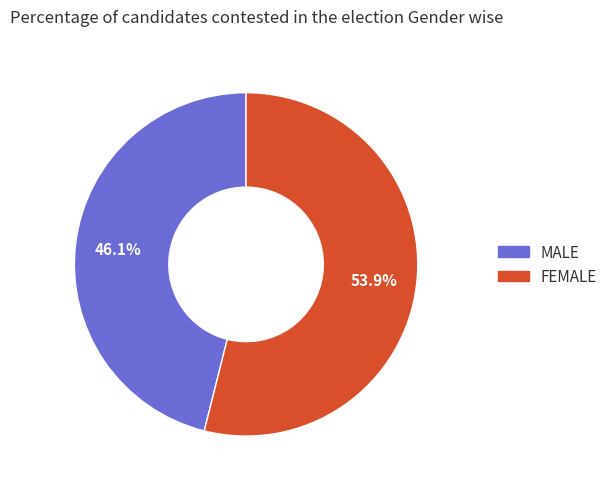

Is there any slice that represents more than half of the pie?

Yes